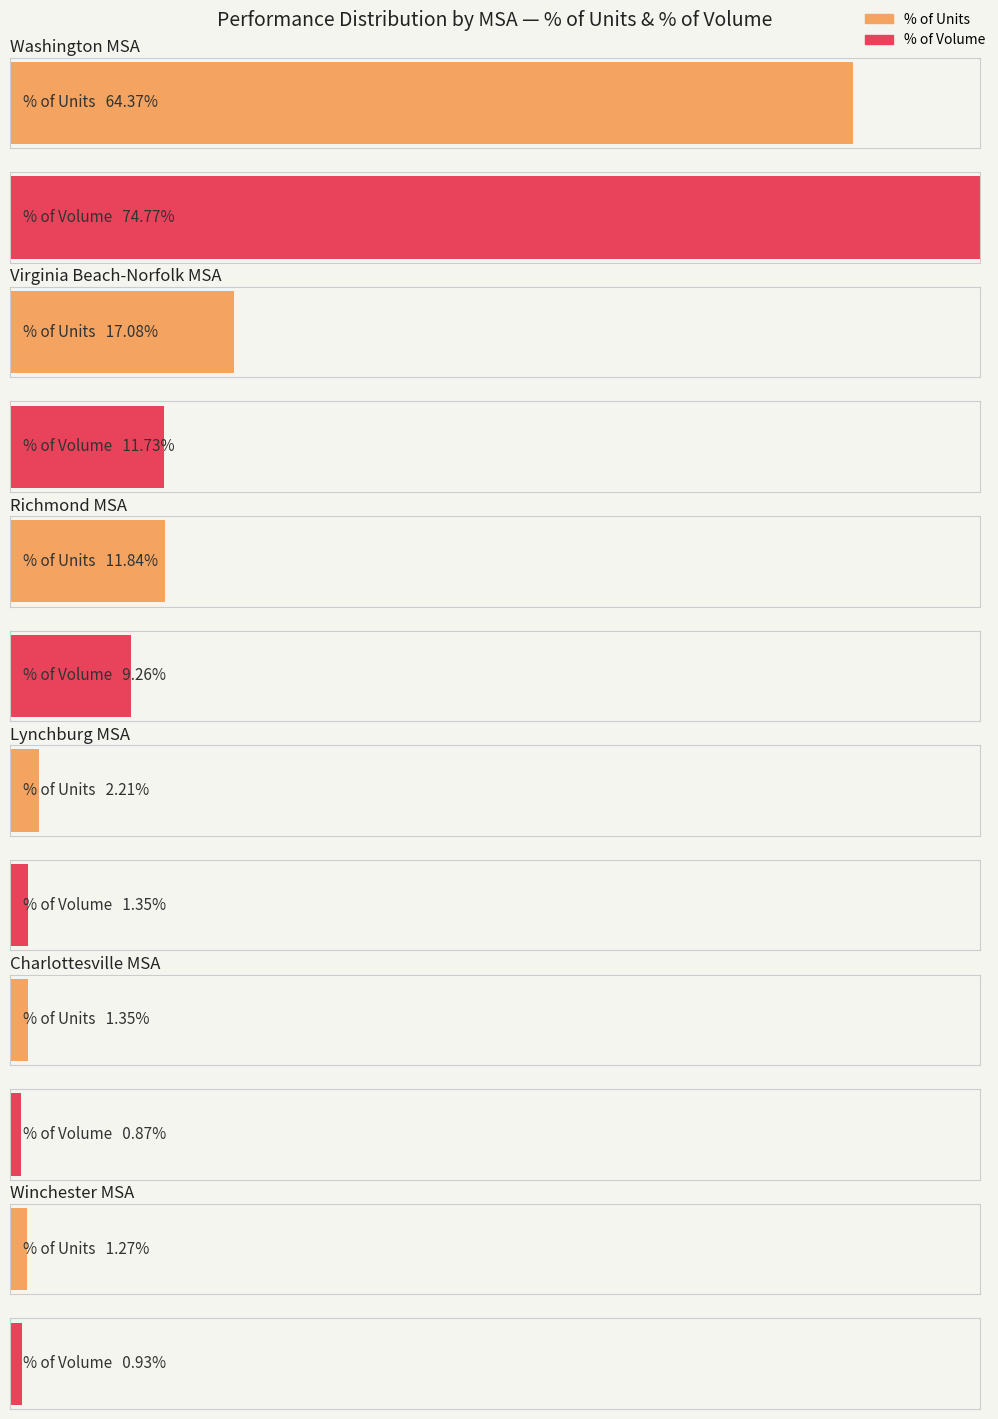

At which label is Units closest to 1572?

Virginia Beach-Norfolk MSA